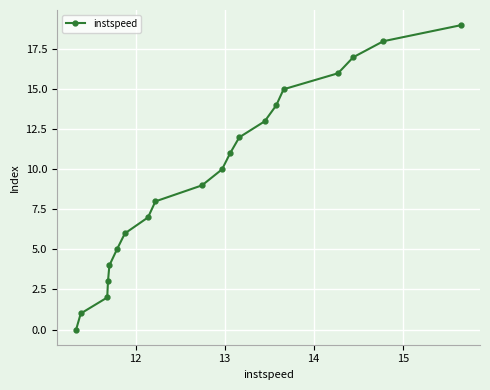

What is the difference between the second highest and second lowest values?

17